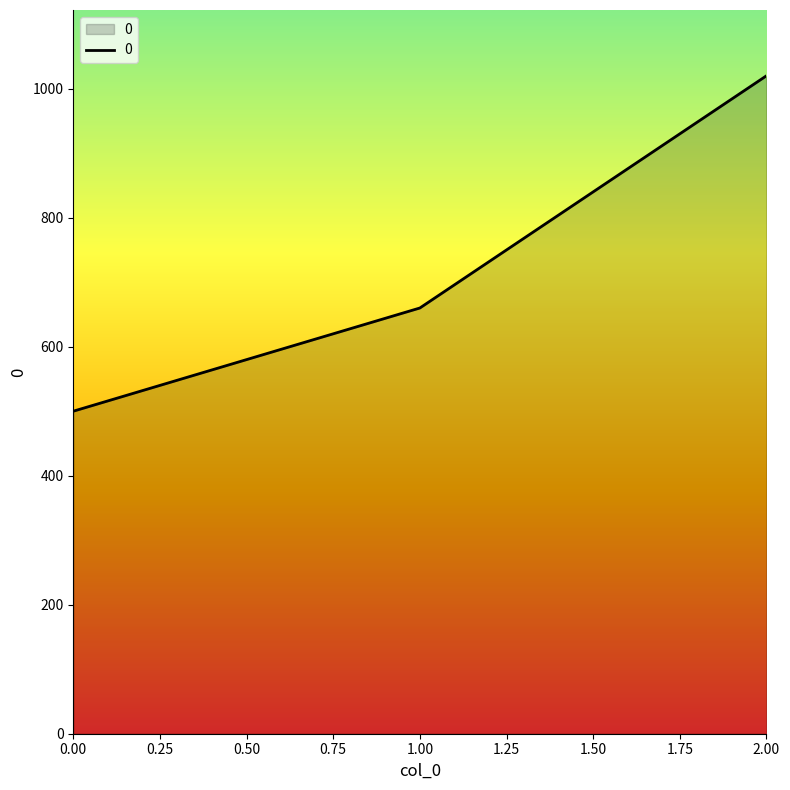

The value at 1.00 is 660. True or false?

True